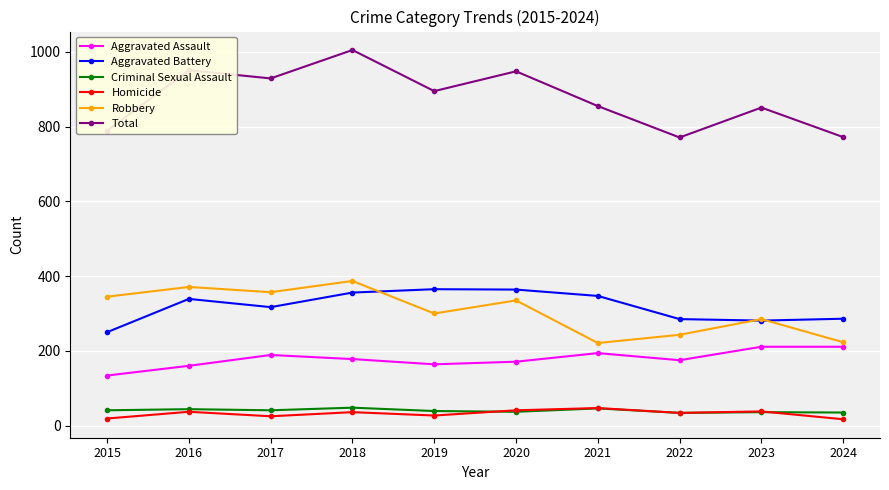

True or false: Aggravated Assault has a value of 102 at 2020.

False